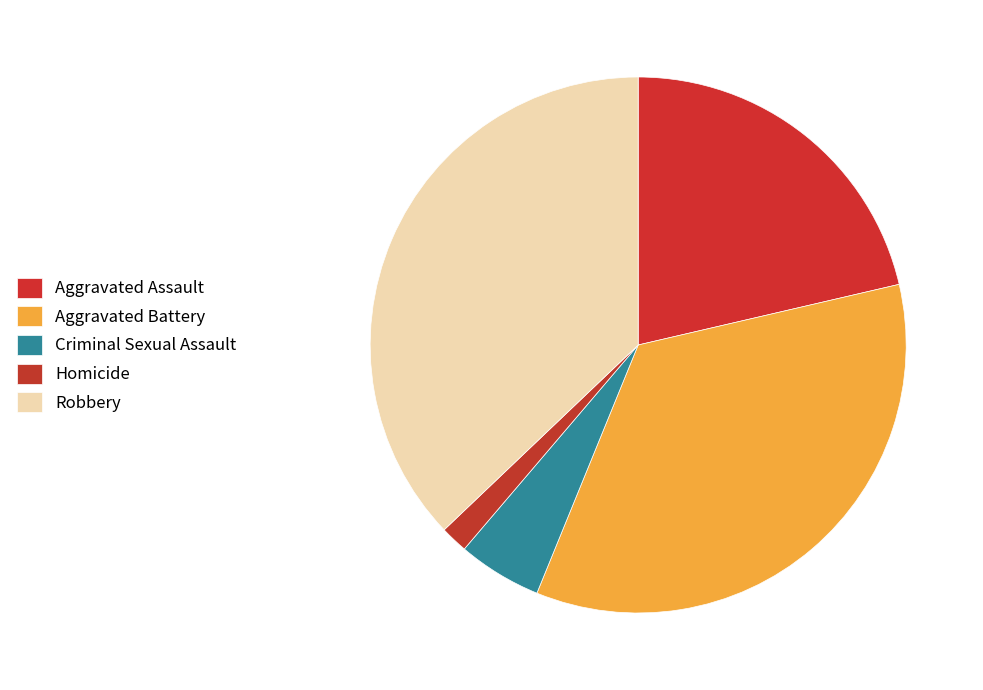

What portion of the pie excludes Criminal Sexual Assault?

94.9%